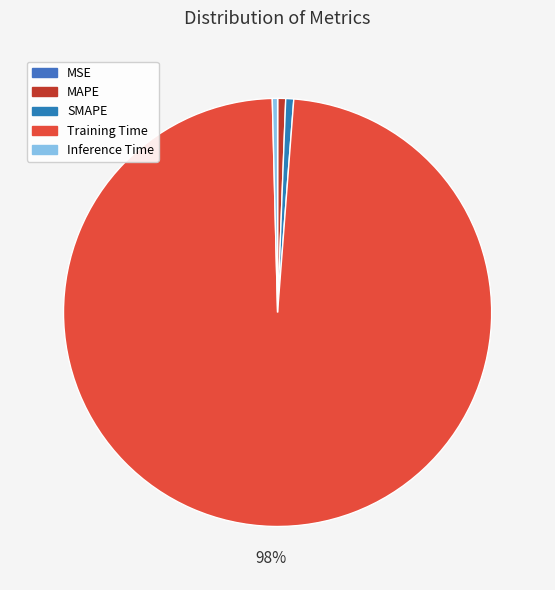

Rank the categories by value from lowest to highest.

MSE, Inference Time, MAPE, SMAPE, Training Time